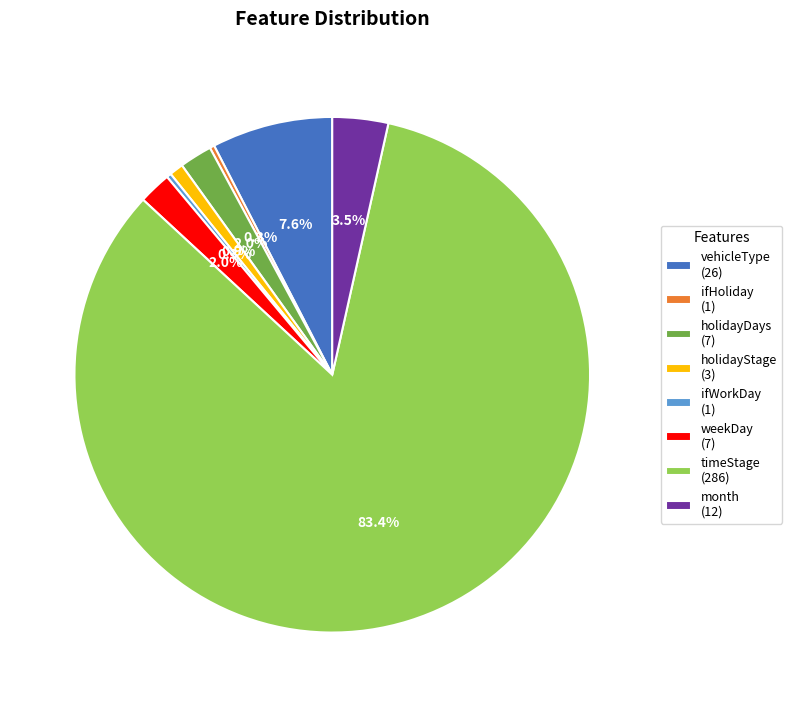

What is the ratio of the value at vehicleType (26) to the value at ifHoliday (1)?

26.0